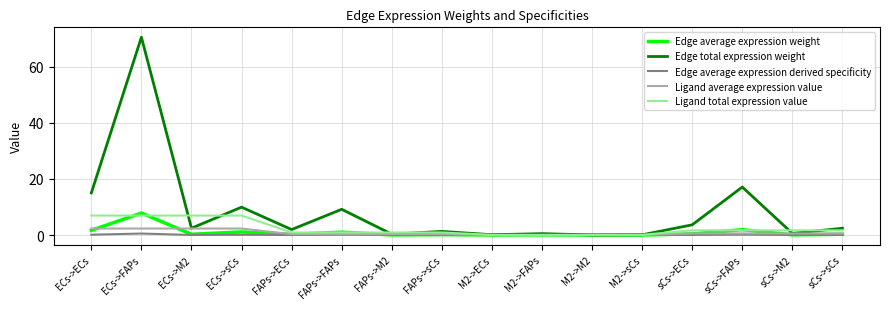

Which series has the widest spread of values?

Edge total expression weight